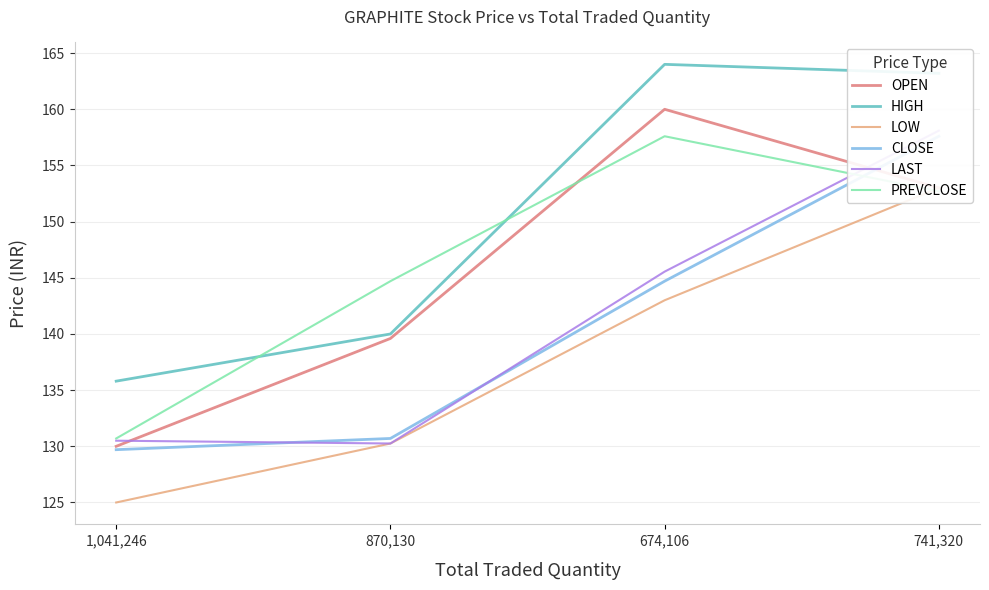

Does the chart have visible grid lines?

Yes